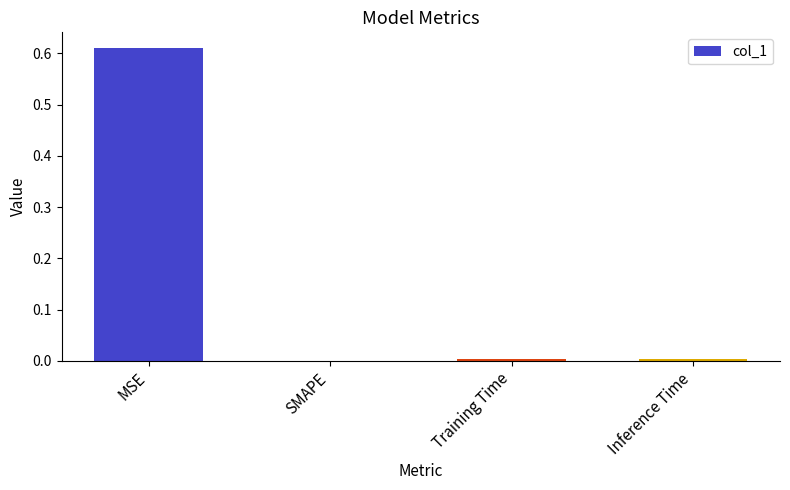

Which has a higher value, Training Time or MSE?

MSE